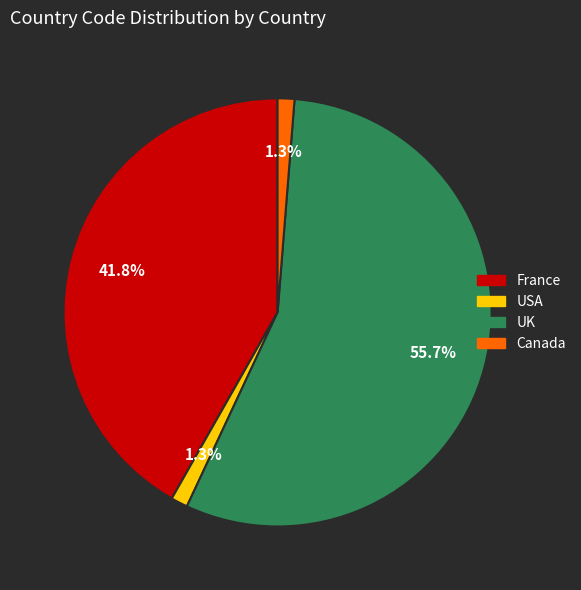

To the nearest percent, what is the combined percentage of France and UK?

97%